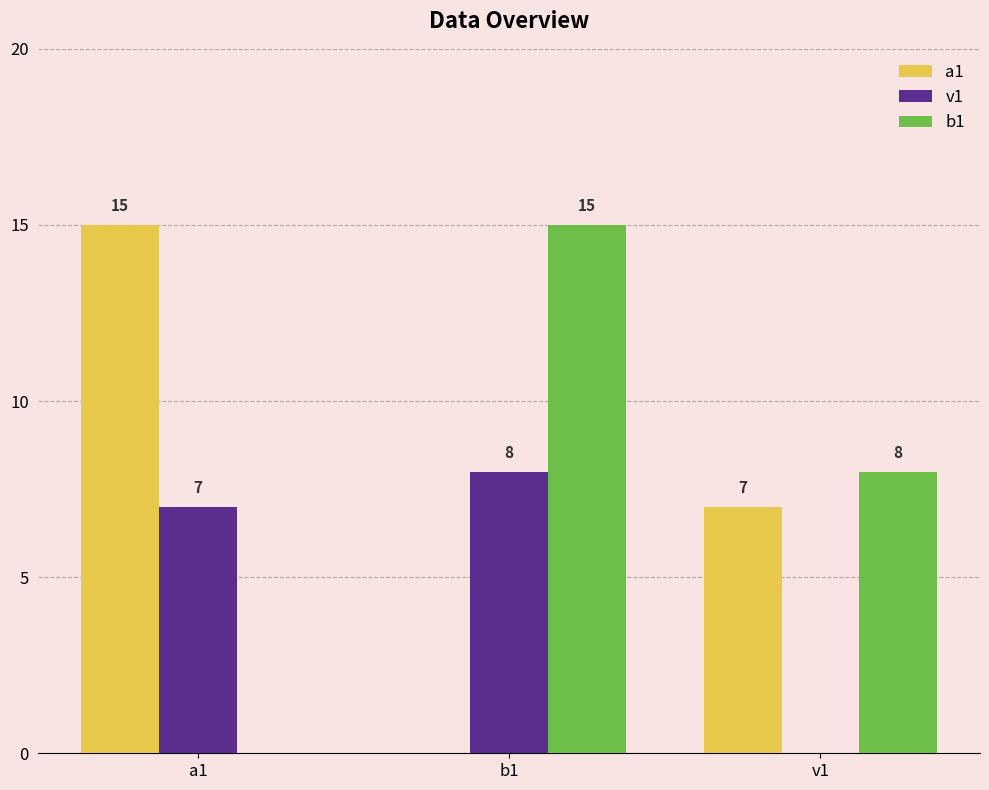

What are all the series names shown in the legend?

a1, v1, b1